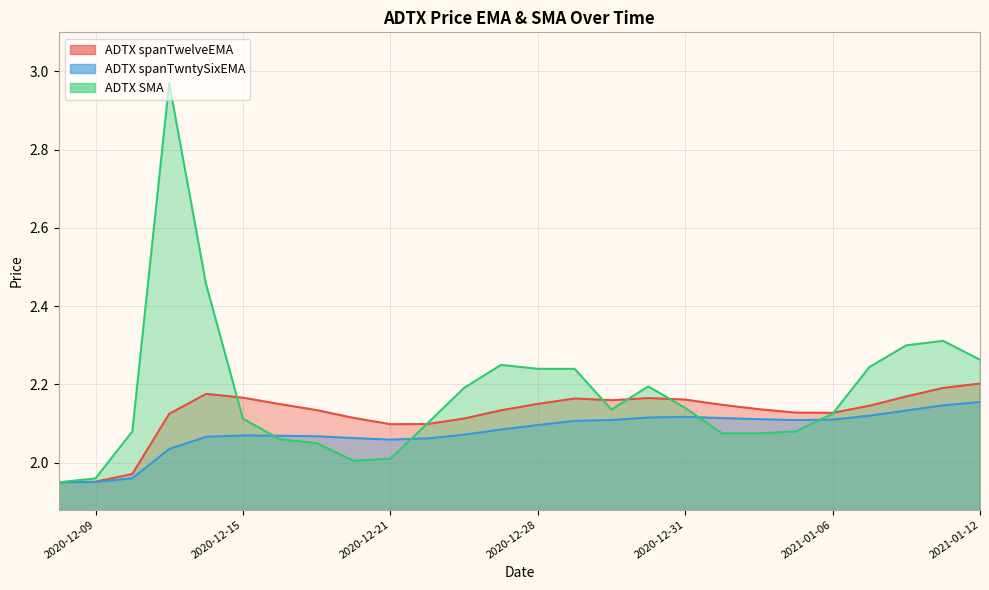

True or false: ADTX spanTwelveEMA has a value of 3.6 at 2020-12-22.

False